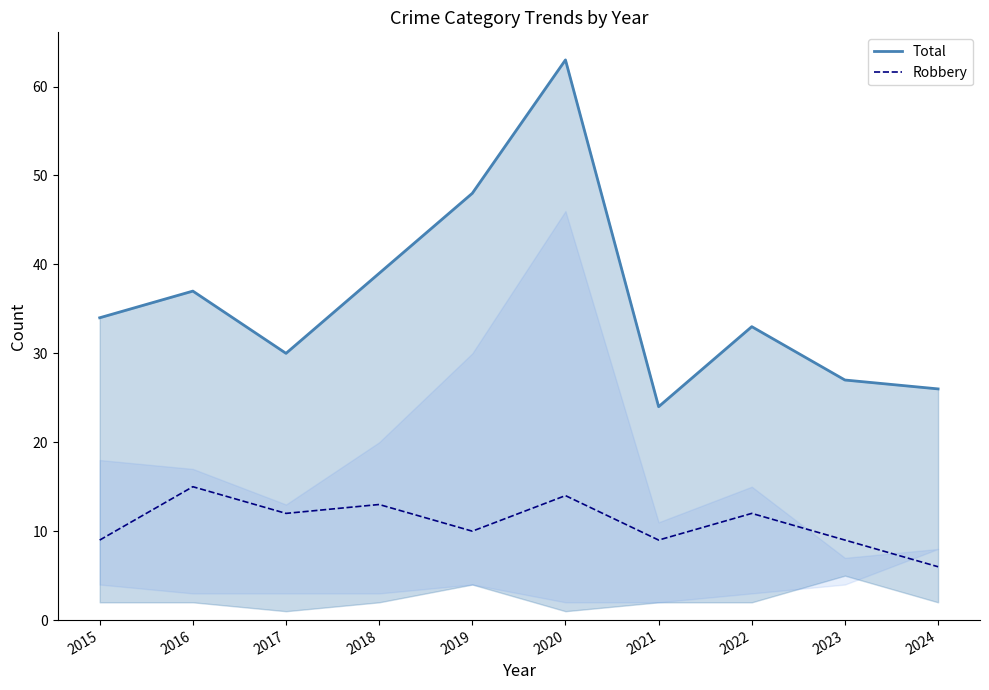

Which series has the largest total across all categories?

Total